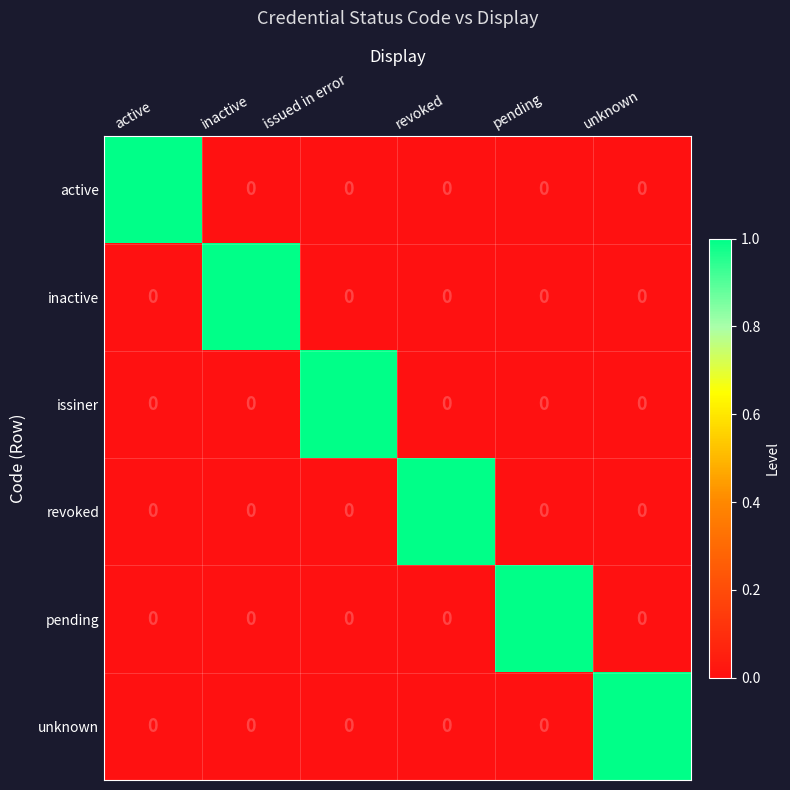

The issiner series shows 1 at unknown. True or false?

False